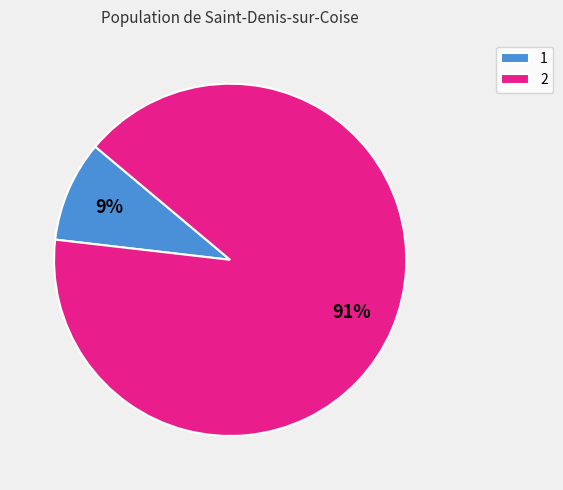

The 1 slice represents 31% of the pie. True or false?

False